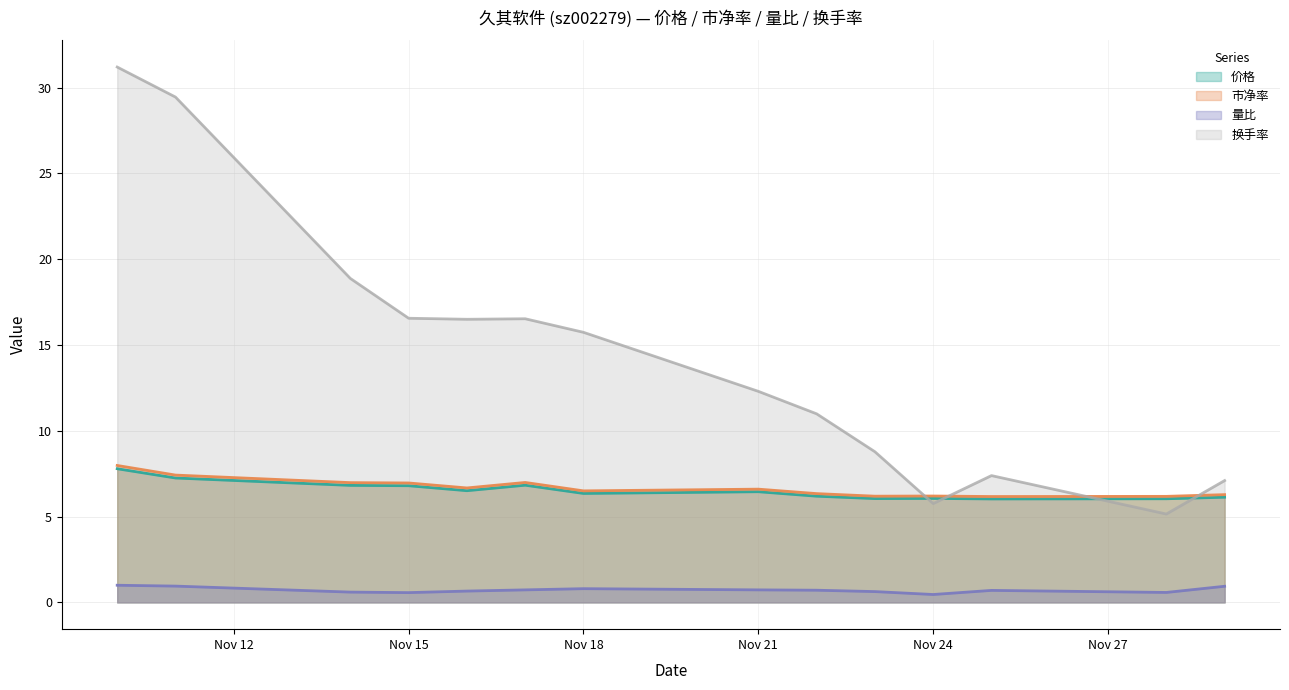

Reading right to left, list all the values displayed in this chart.

价格: 6.1	6.0	6.0	6.1	6.0	6.2	6.5	6.3	6.8	6.5	6.8	6.8	7.2	7.8
市净率: 6.3	6.2	6.2	6.2	6.2	6.3	6.6	6.5	7.0	6.7	7.0	7.0	7.4	8.0
量比: 0.9	0.6	0.7	0.5	0.6	0.7	0.7	0.8	0.7	0.7	0.6	0.6	0.9	1.0
换手率: 7.1	5.2	7.4	5.8	8.8	11.0	12.3	15.7	16.5	16.5	16.6	18.9	29.4	31.2